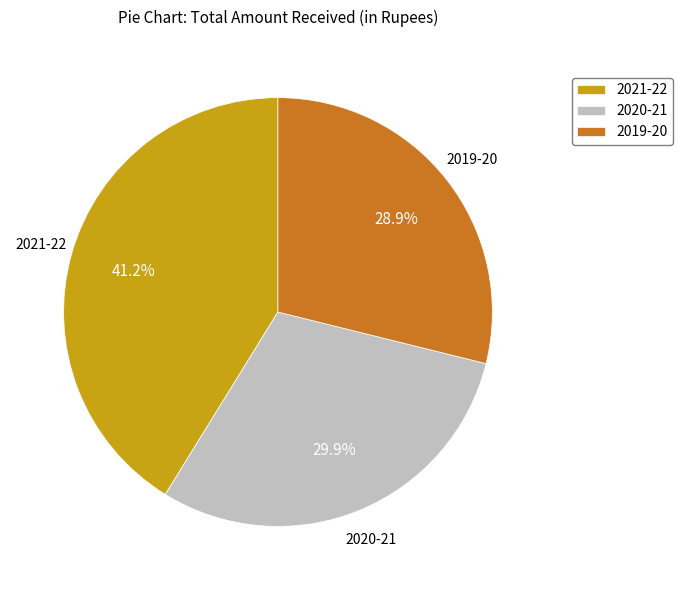

Which slice is the smallest?

2019-20